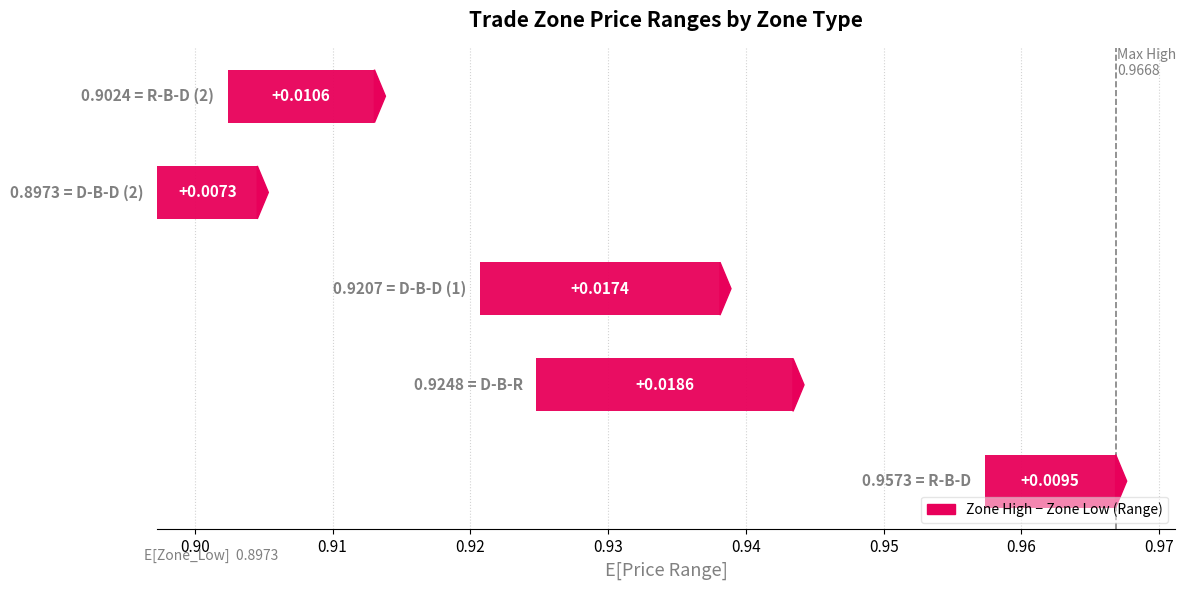

What is the sum of the Exit_Price values at R-B-D (2) and D-B-D (1)?

1.8